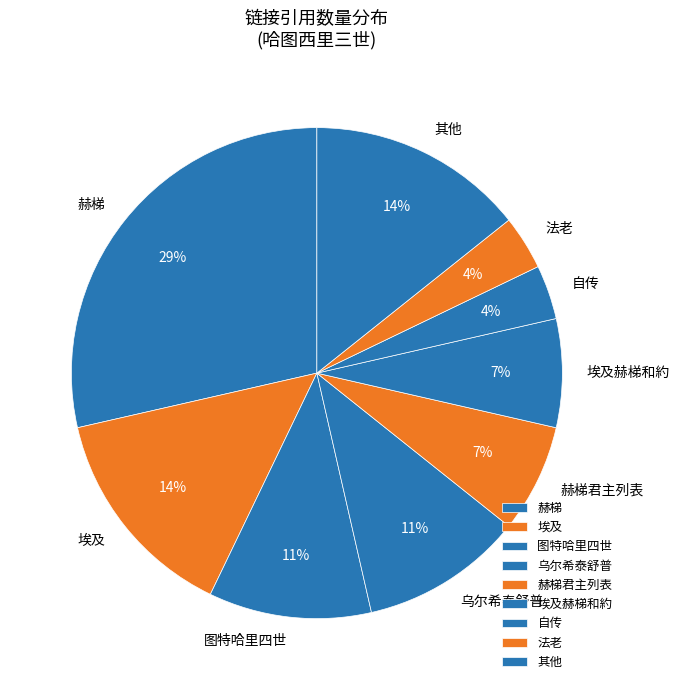

How many slices are in this pie chart?

9